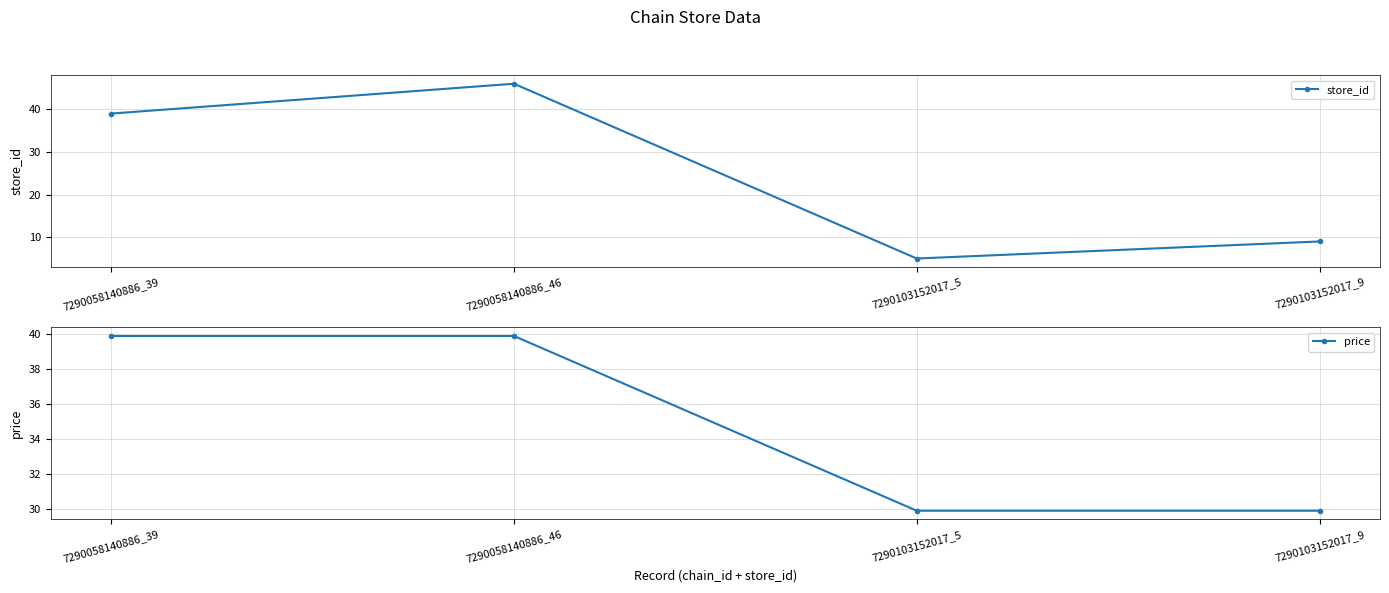

What is the average value of the store_id series?

25